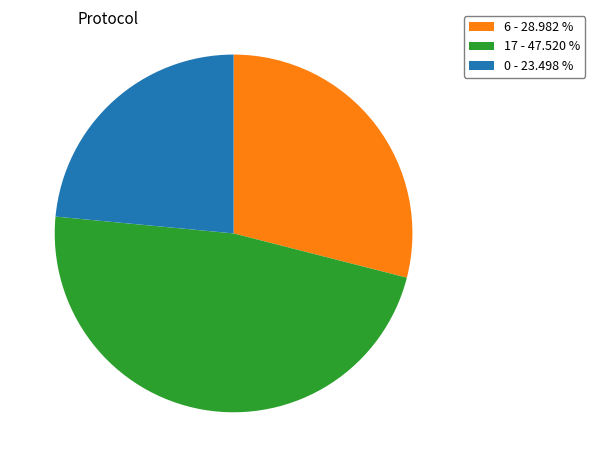

Approximately how many times larger is the value at 6 - 28.982 % compared to 17 - 47.520 %?

0.6